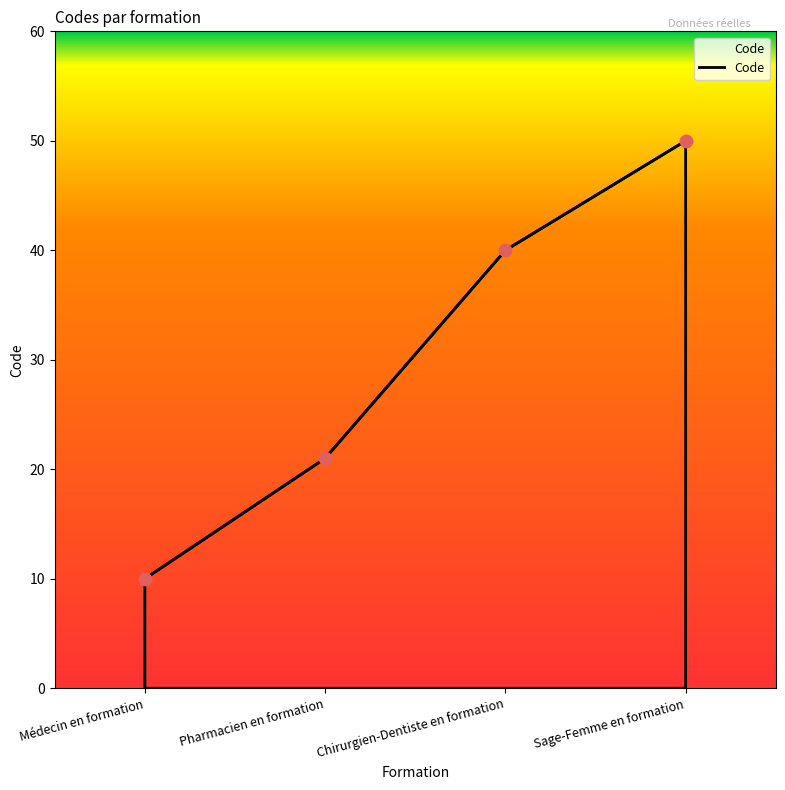

What is the ratio of the value at Chirurgien-Dentiste en formation to the value at Sage-Femme en formation?

0.8